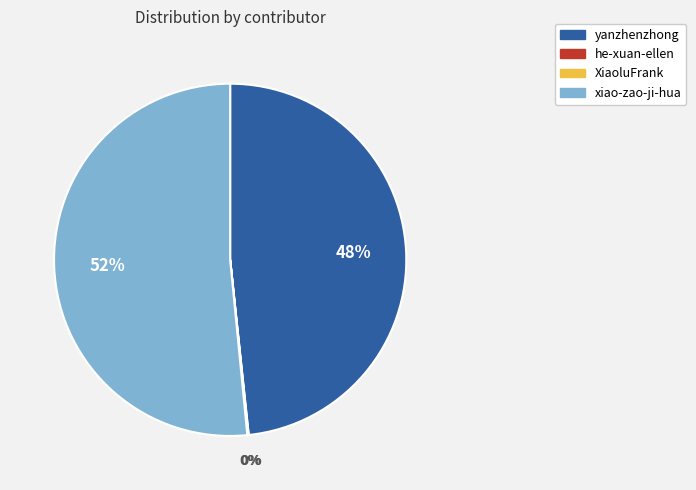

True or false: yanzhenzhong accounts for 34% of the total.

False